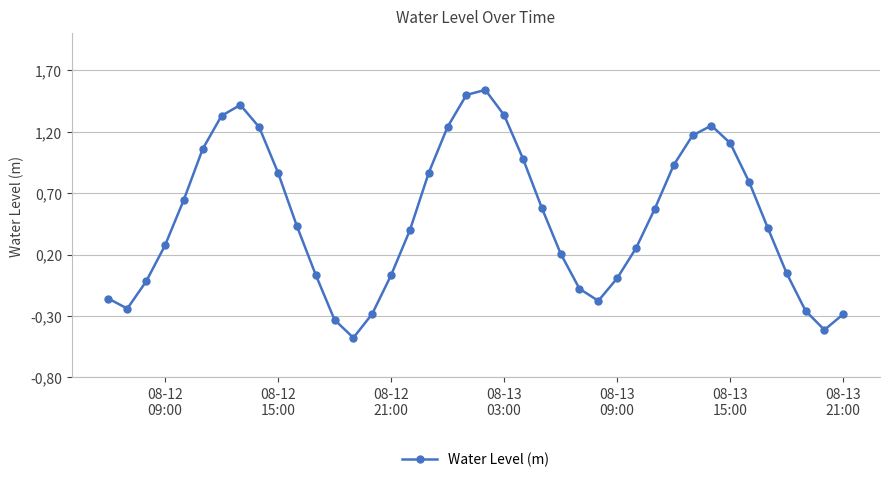

Is this an area chart (filled region under the line)?

No